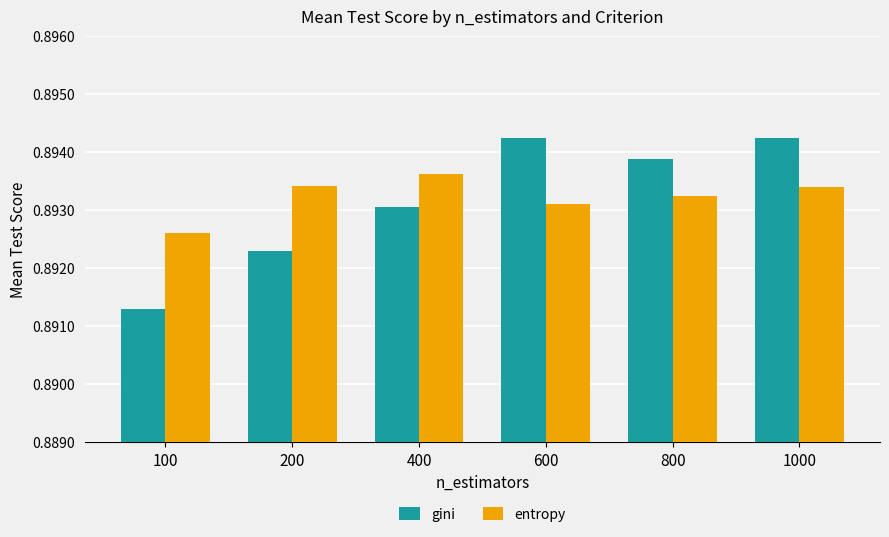

Which category has the lowest value in the entropy series?

100